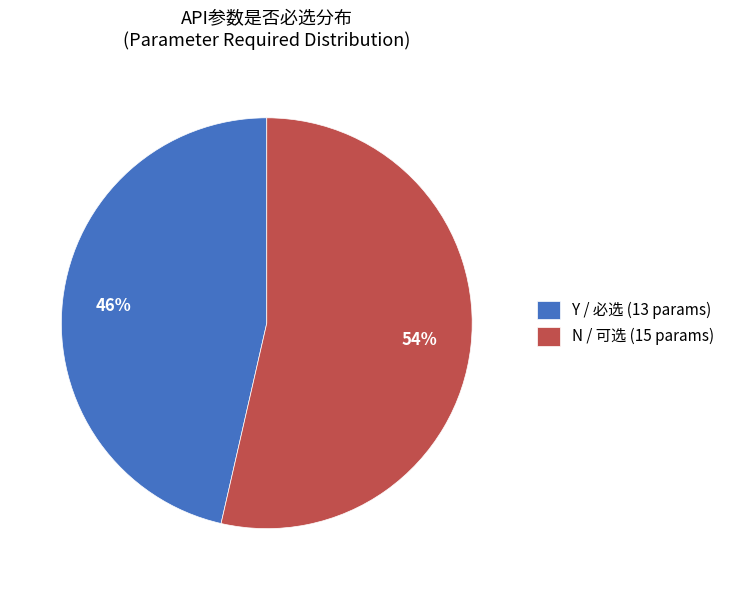

Is it true that Y / 必选 (13 params) is 56% of the pie?

False